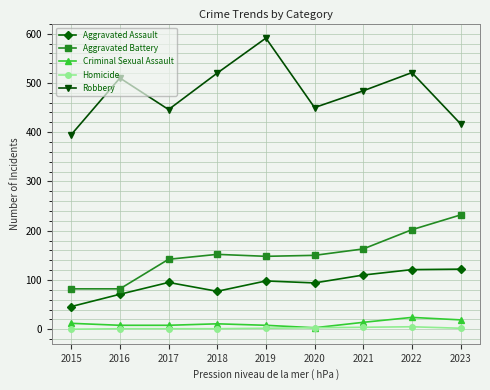

True or false: Aggravated Assault has more than 0 points higher than both neighbors.

True